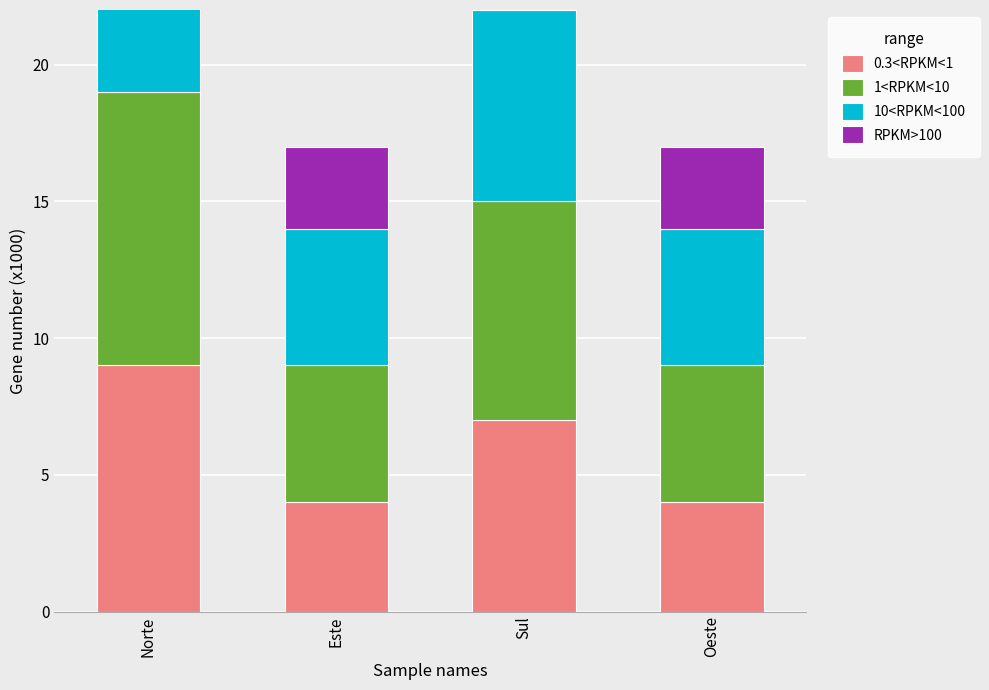

Which series changed the most between Este and Sul?

0.3<RPKM<1